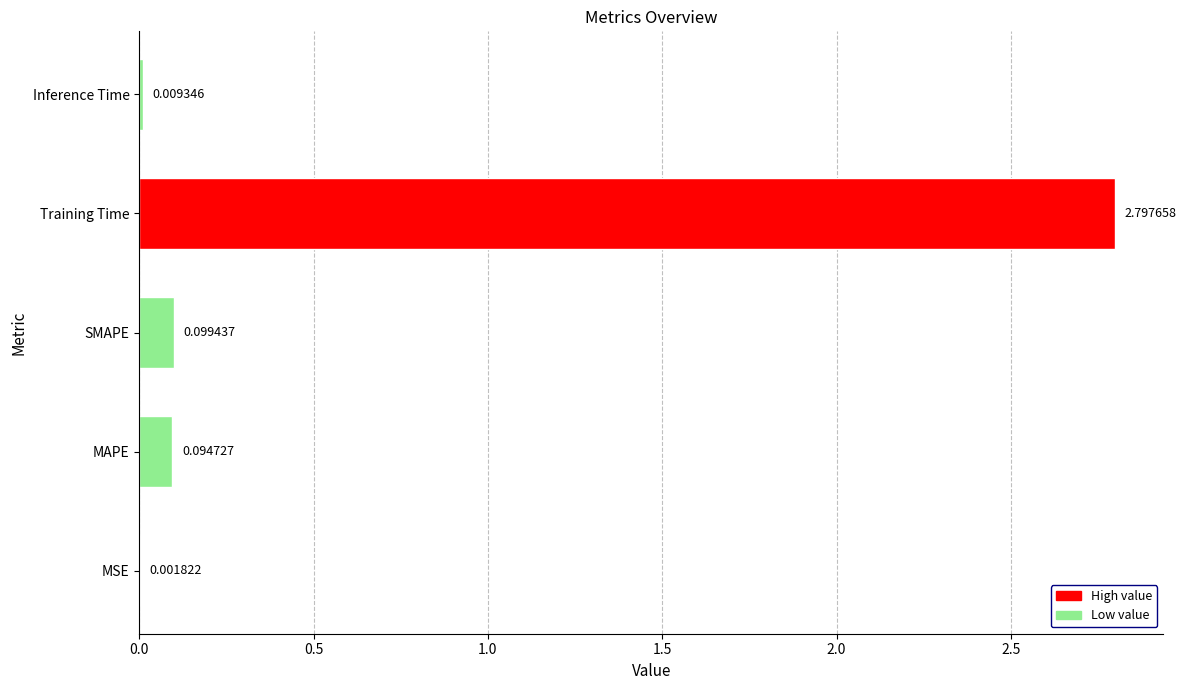

What is the sum of the values at Training Time and MAPE?

2.9